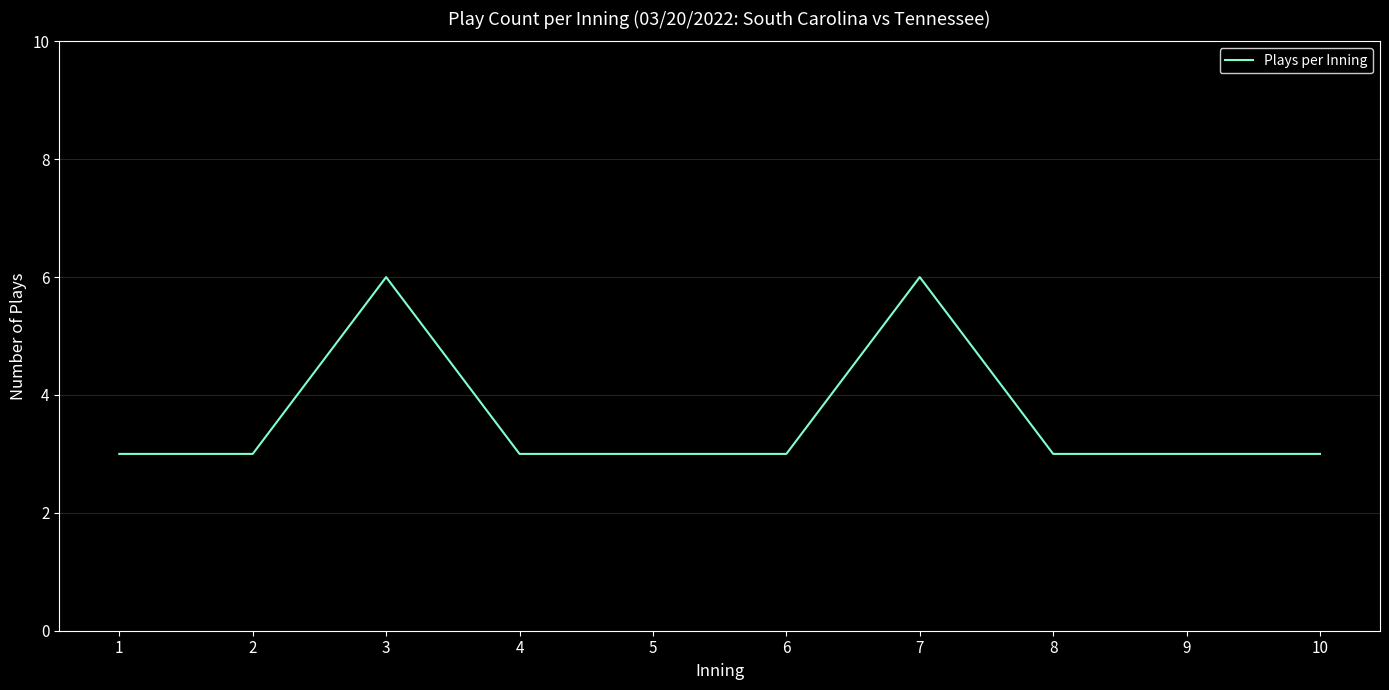

Does the chart display data point markers on the line(s)?

No